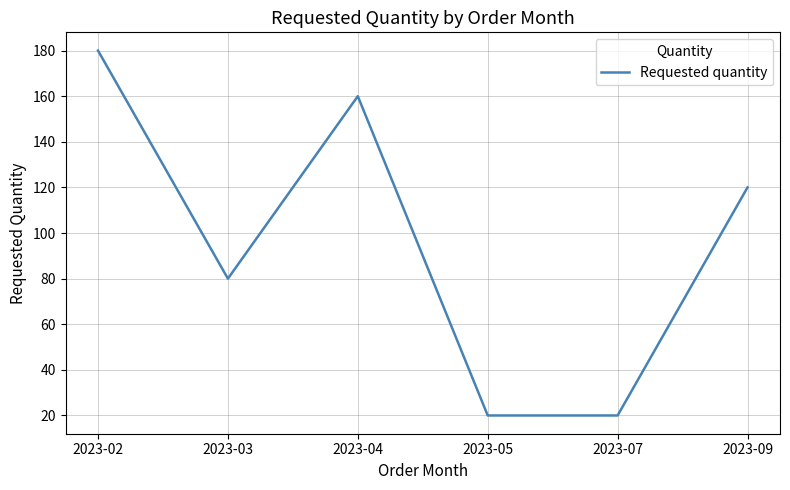

What is the minimum value shown in the chart?

20